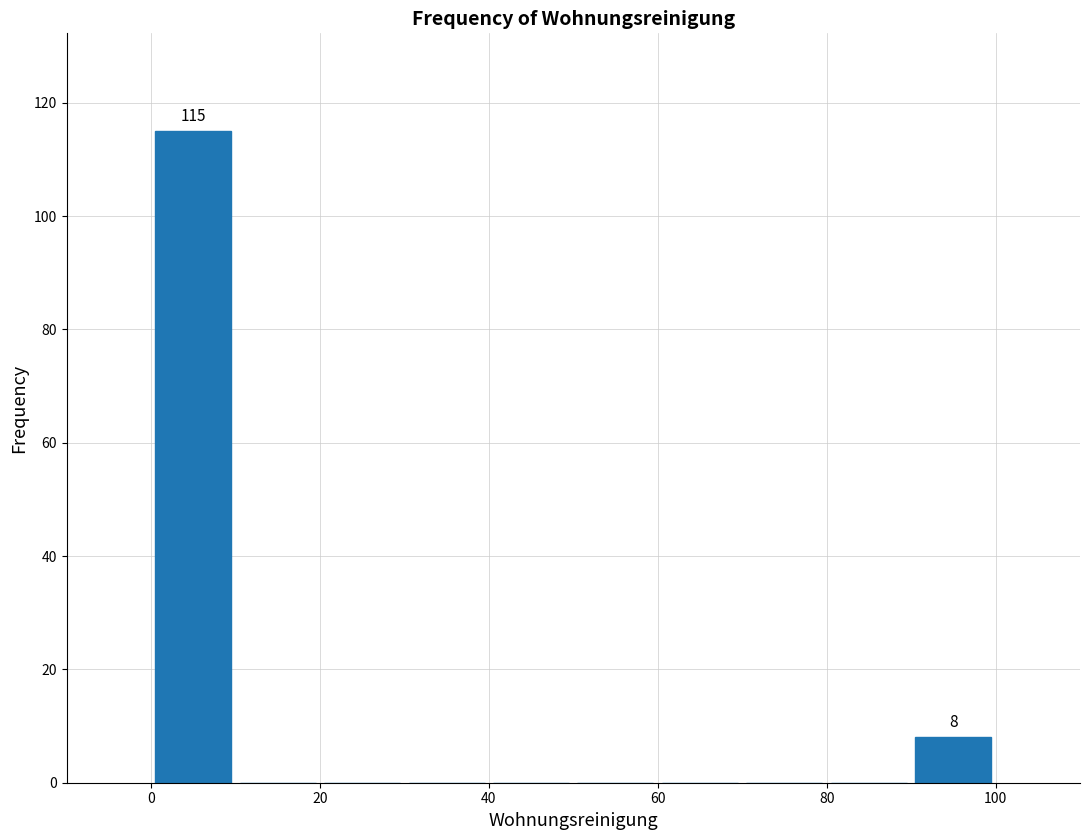

Which range on the x-axis has the tallest bar?

0 to 10